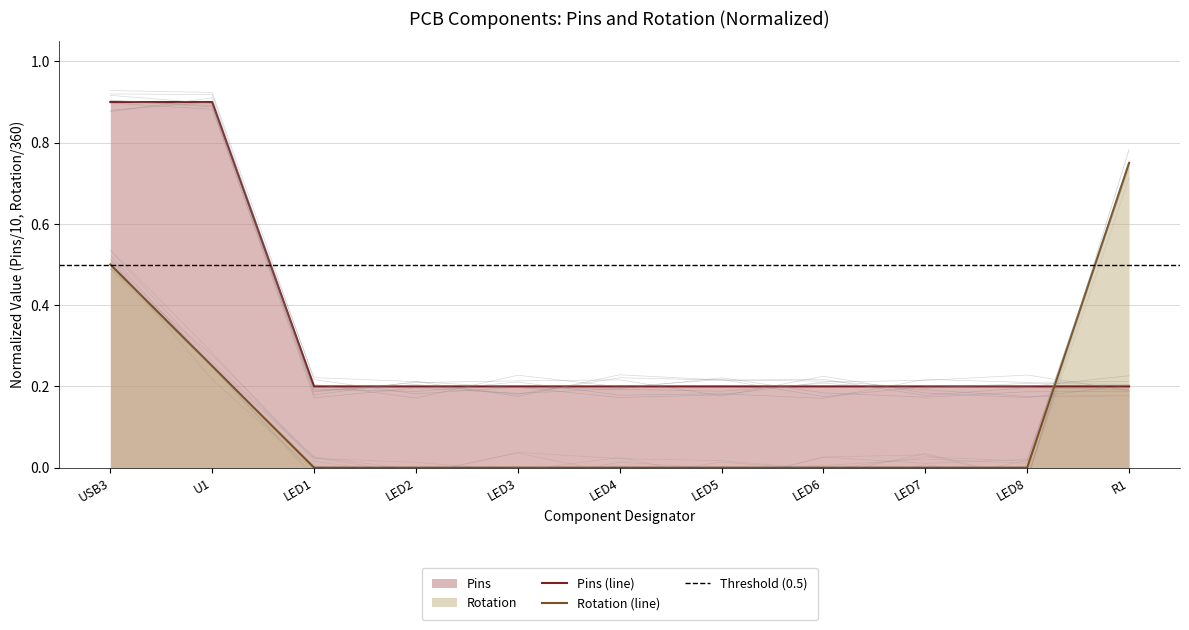

Count the Rotation values in the range 0 to 1.

11